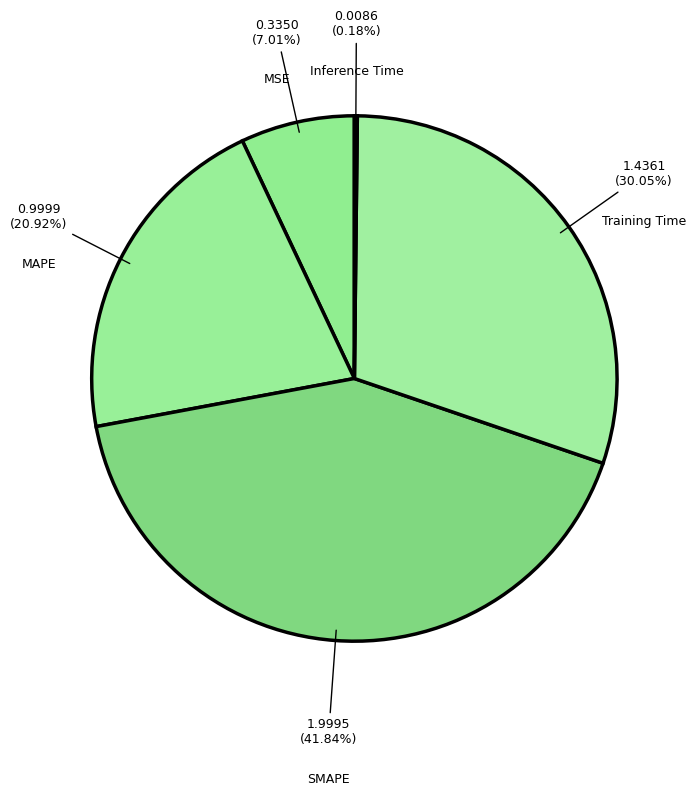

What is the largest slice in the pie chart?

SMAPE